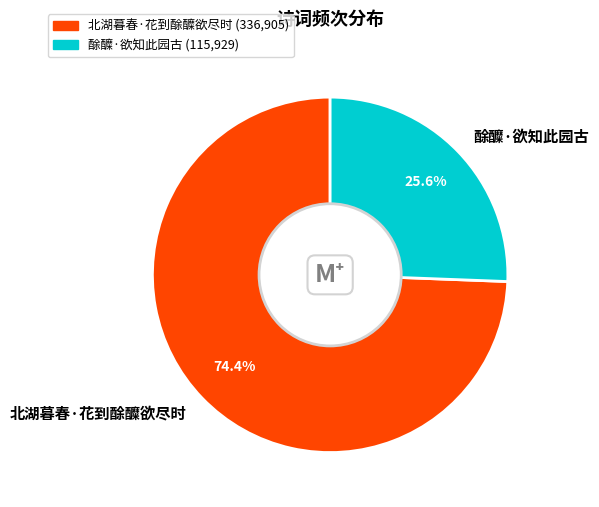

How many segments does this pie chart have?

2